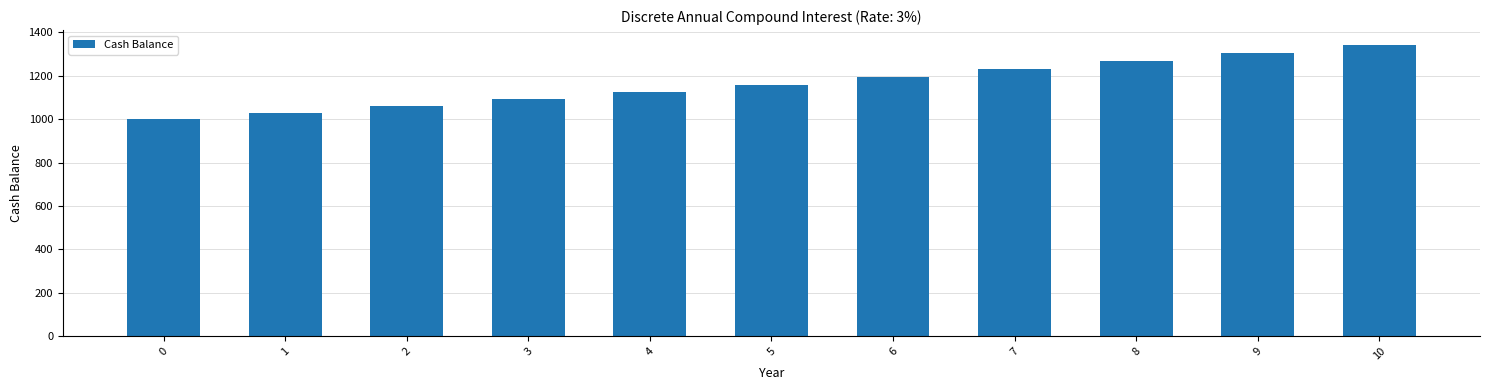

What is the difference between the values at 6 and 10?

149.9